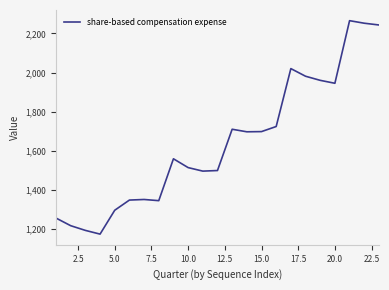

What is the smallest value displayed?

1174